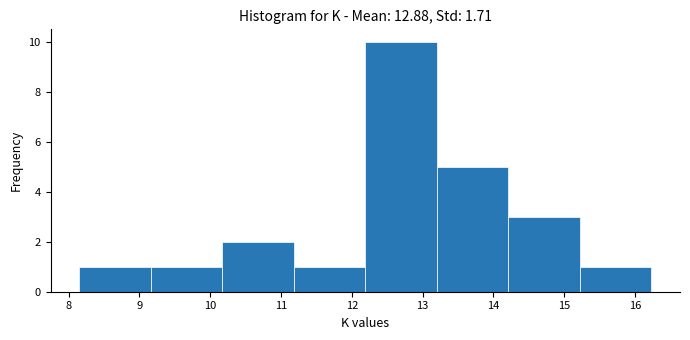

Over which range of the x-axis is the bar tallest?

12.19 to 13.20